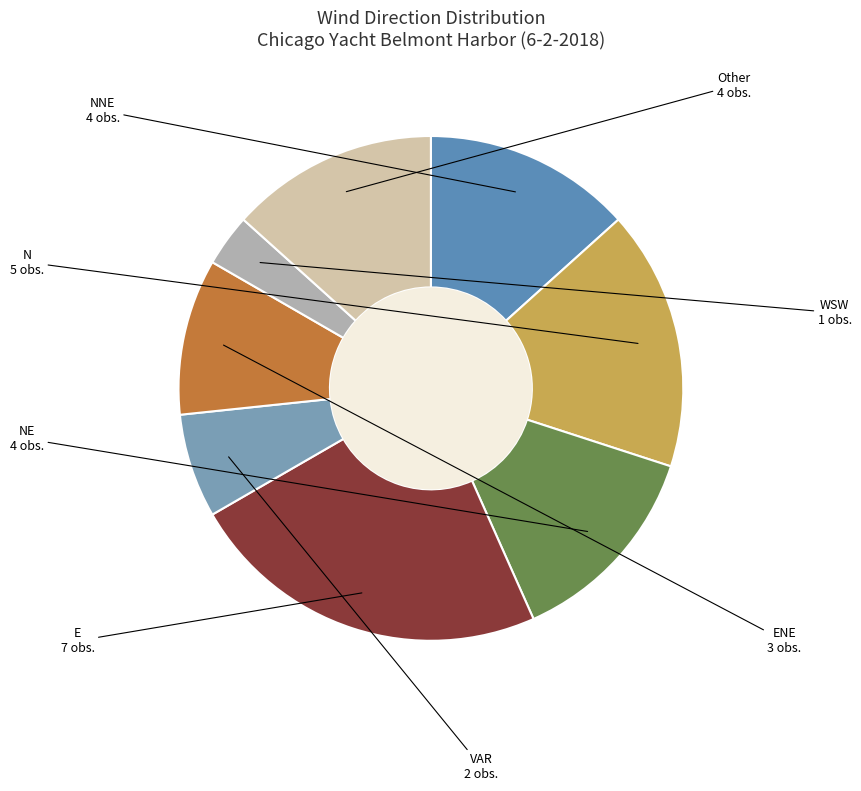

To the nearest percent, what is the average slice percentage?

12%